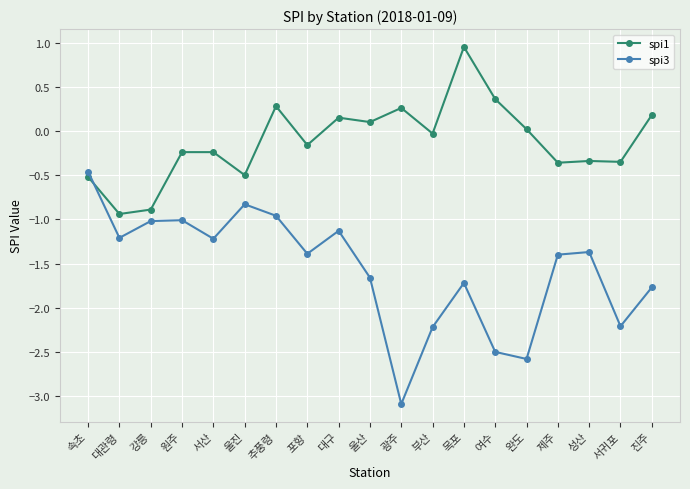

The value of spi1 at 추풍령 is 0.1. True or false?

False